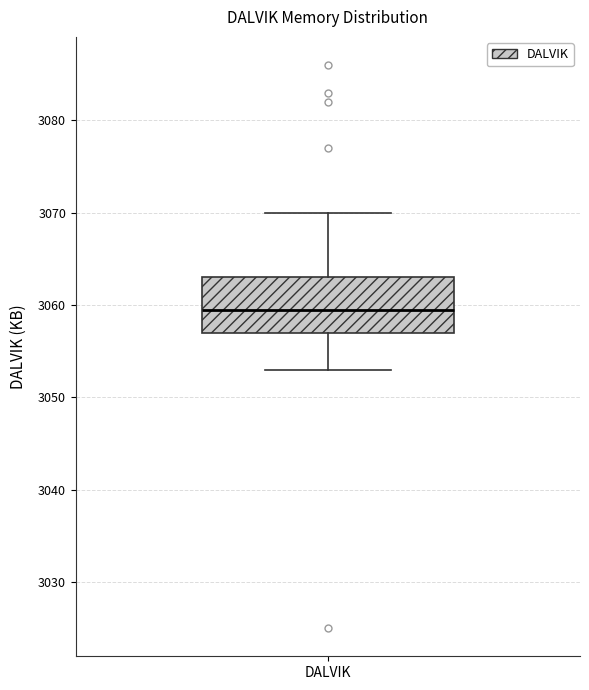

Read this box plot against the y-axis: the position of the median line, the range covered by the box, and the ends of both whiskers. The values are not printed on the chart, so give them approximately, as read against the axis.

median 3060, box 3057 to 3063, whiskers 3053 to 3070